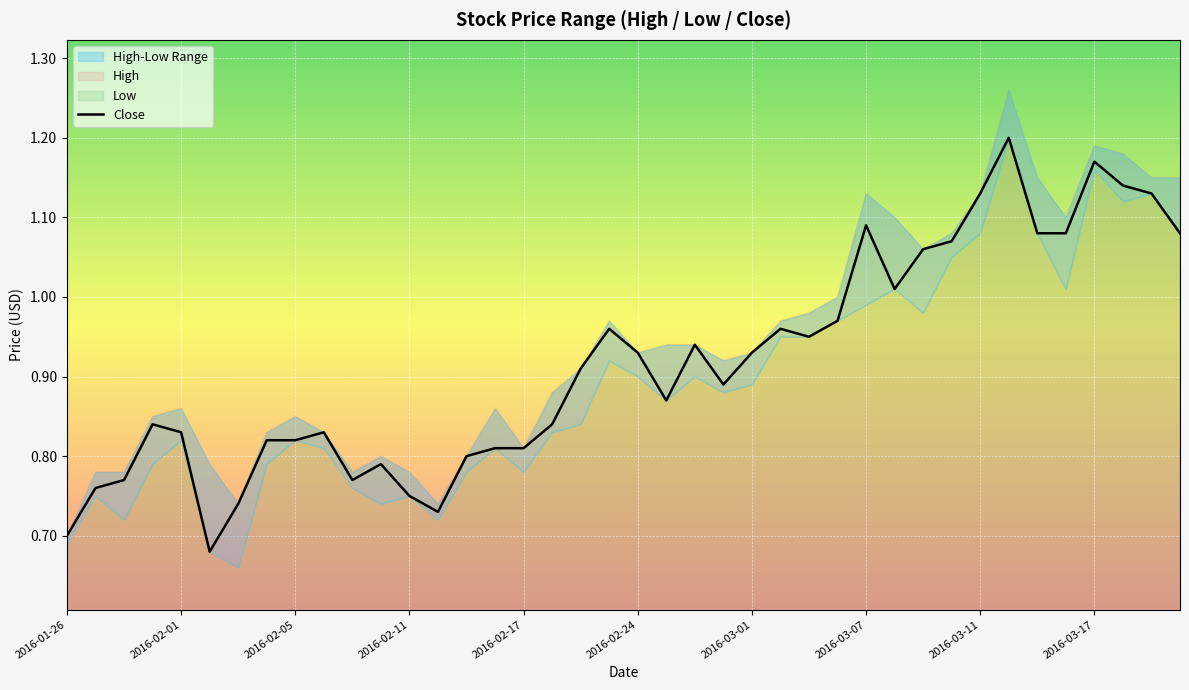

The Close series shows 1.3 at 2016-02-24. True or false?

False